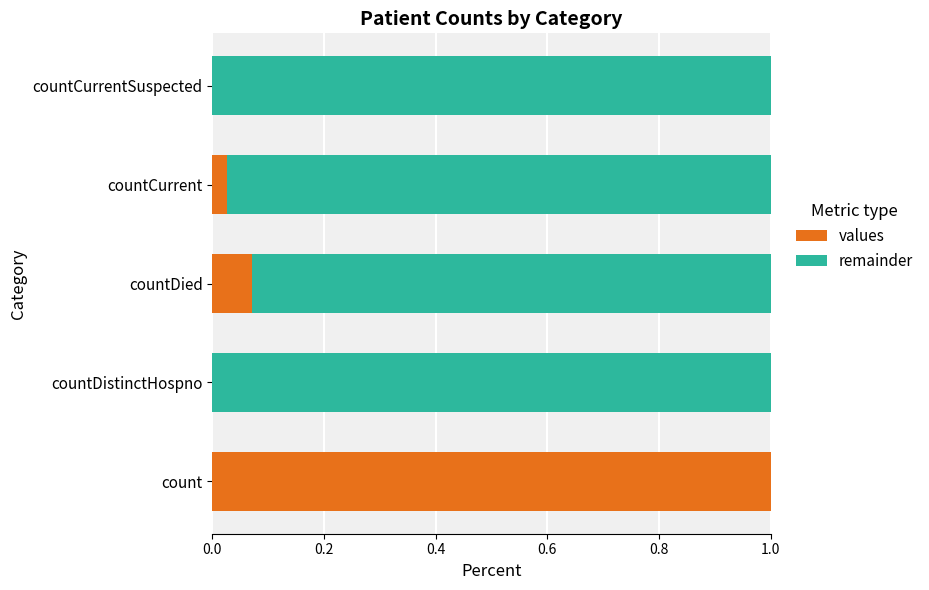

True or false: values has a value of 1.0 at count.

True